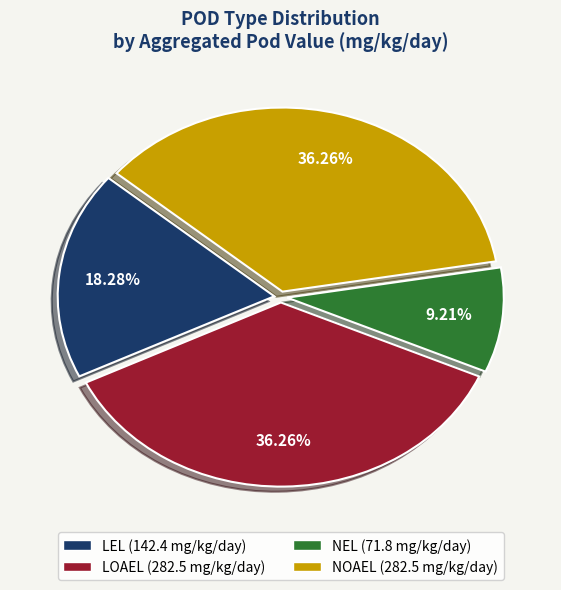

How many segments does this pie chart have?

4